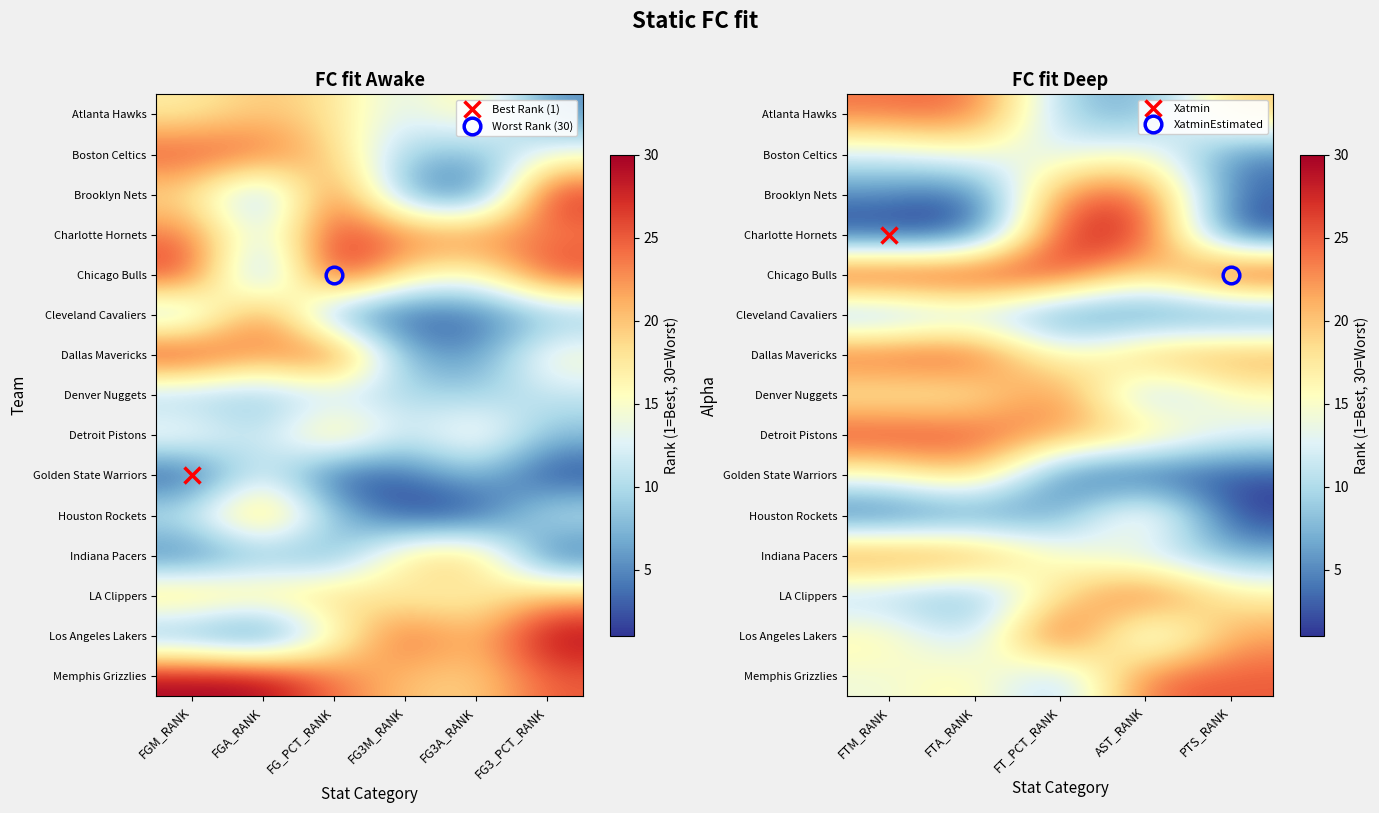

At which category is the sum across all series the highest?

FT_PCT_RANK